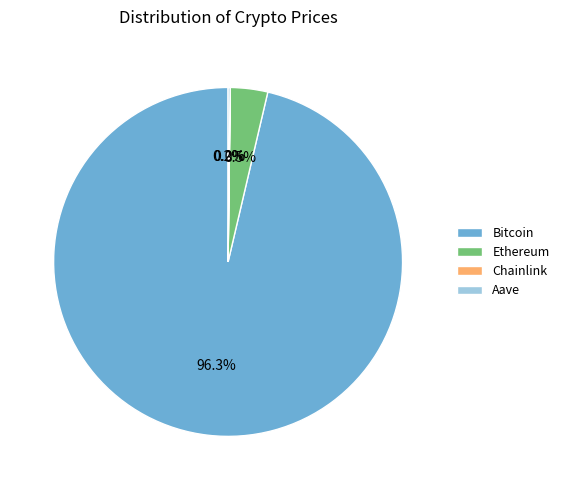

Which category has the biggest portion of the pie?

Bitcoin